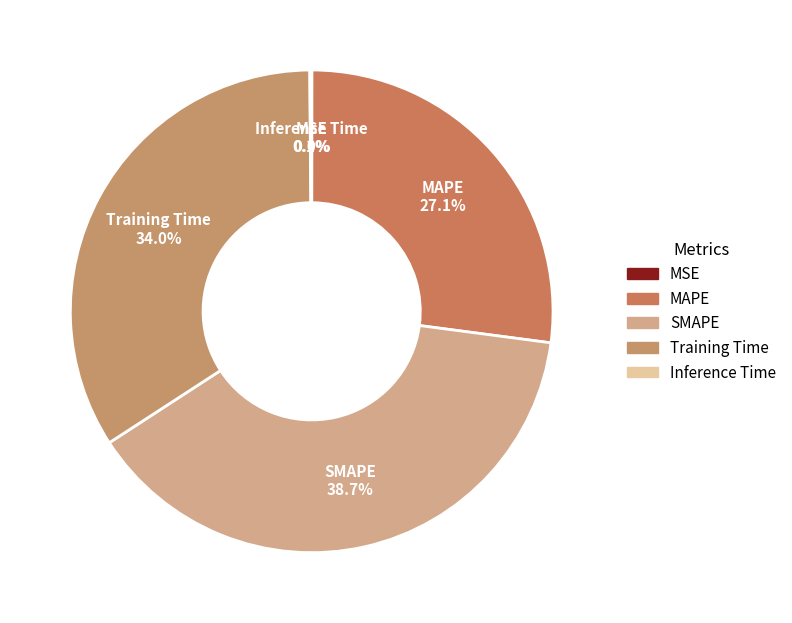

To the nearest percent, what portion does Training Time represent?

34%